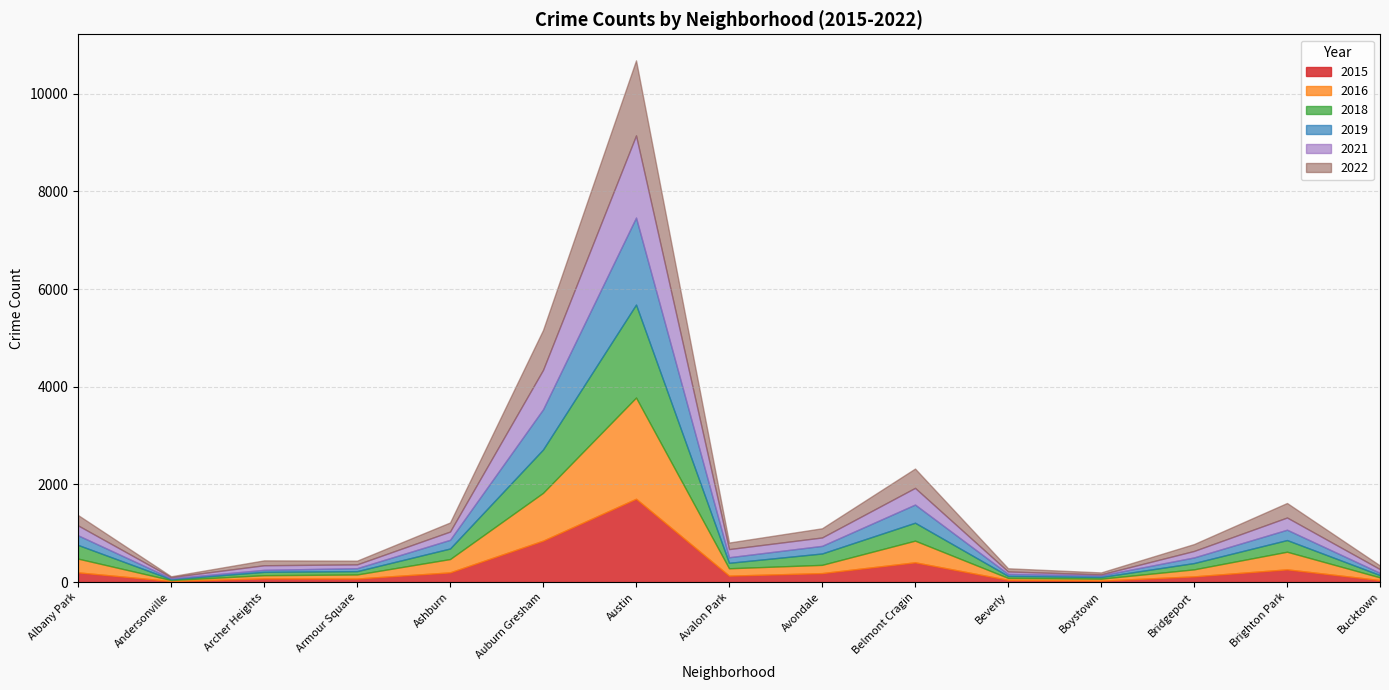

What are all the series names shown in the legend?

2015, 2016, 2018, 2019, 2021, 2022